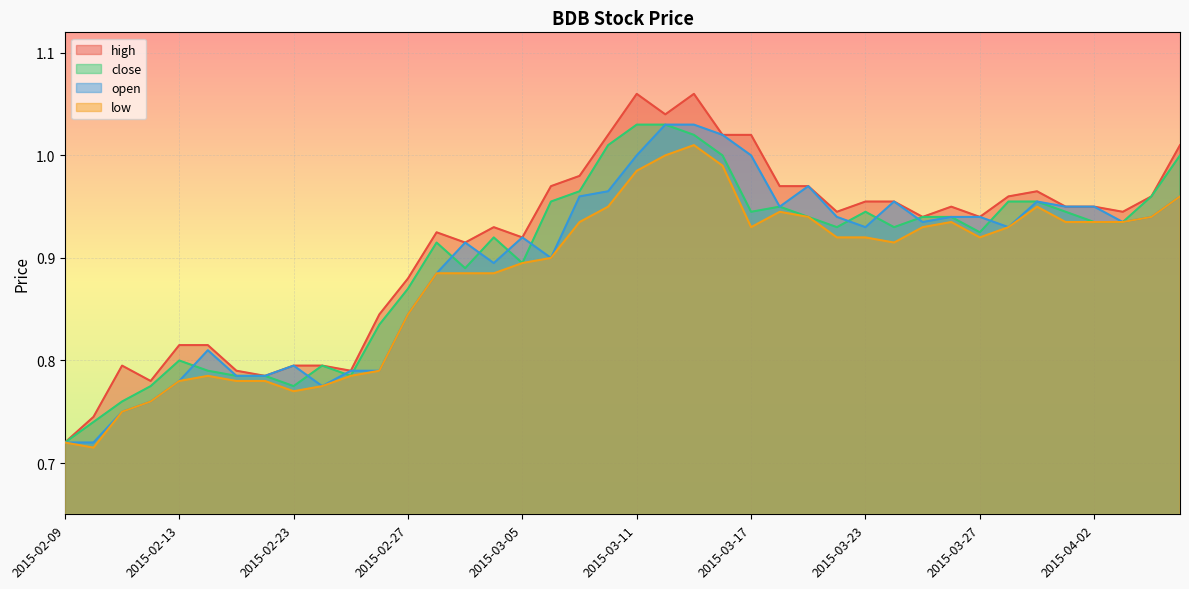

How many interior local valleys does the low series have?

5